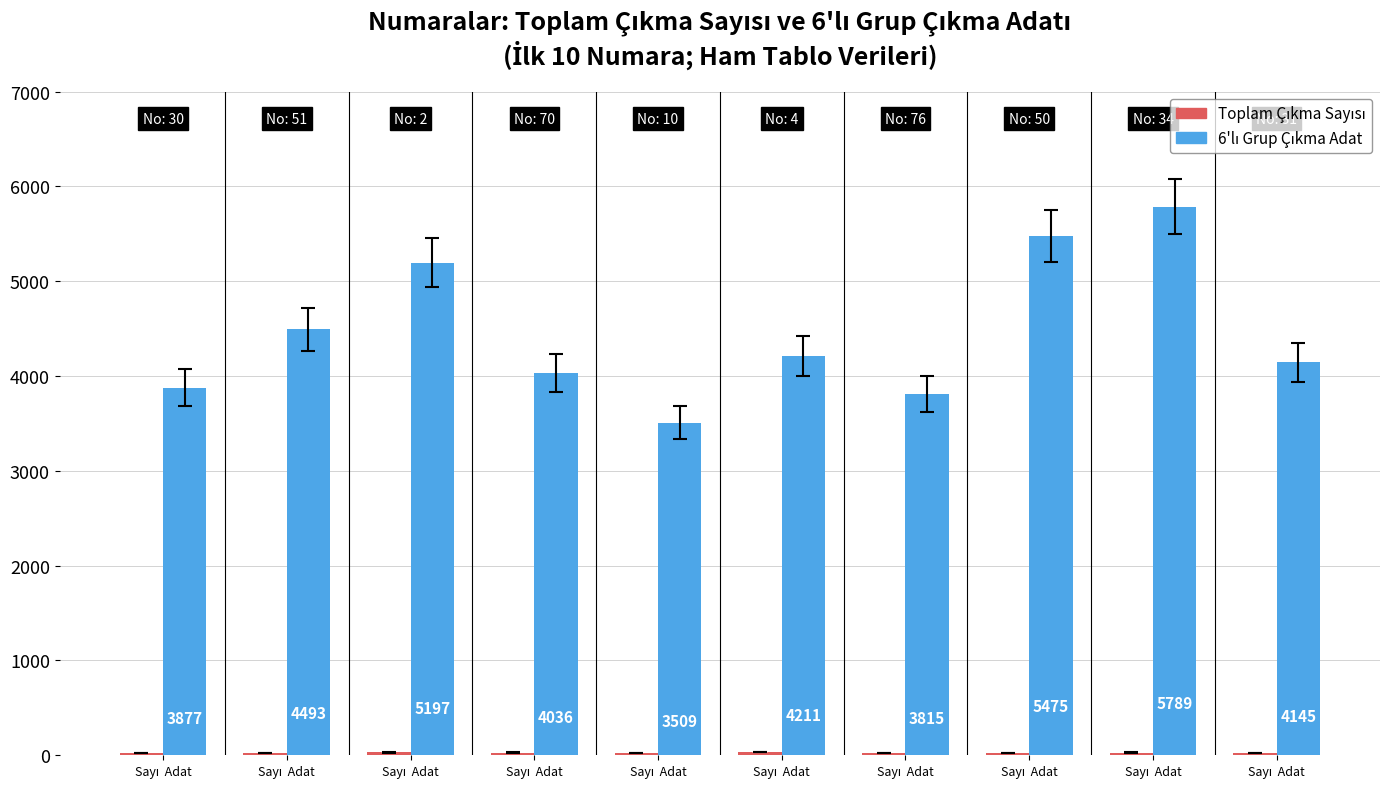

Does the chart contain stacked bars?

No